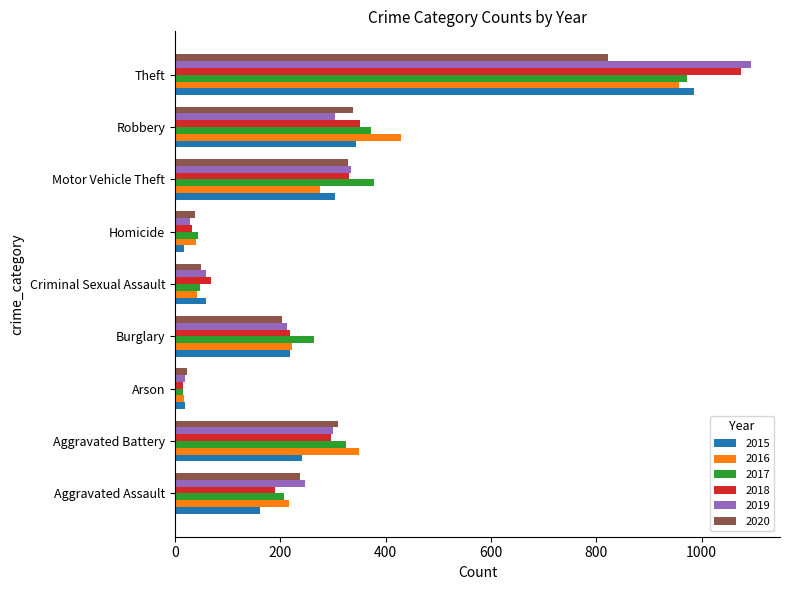

What is the total value across all series at Robbery?

2140